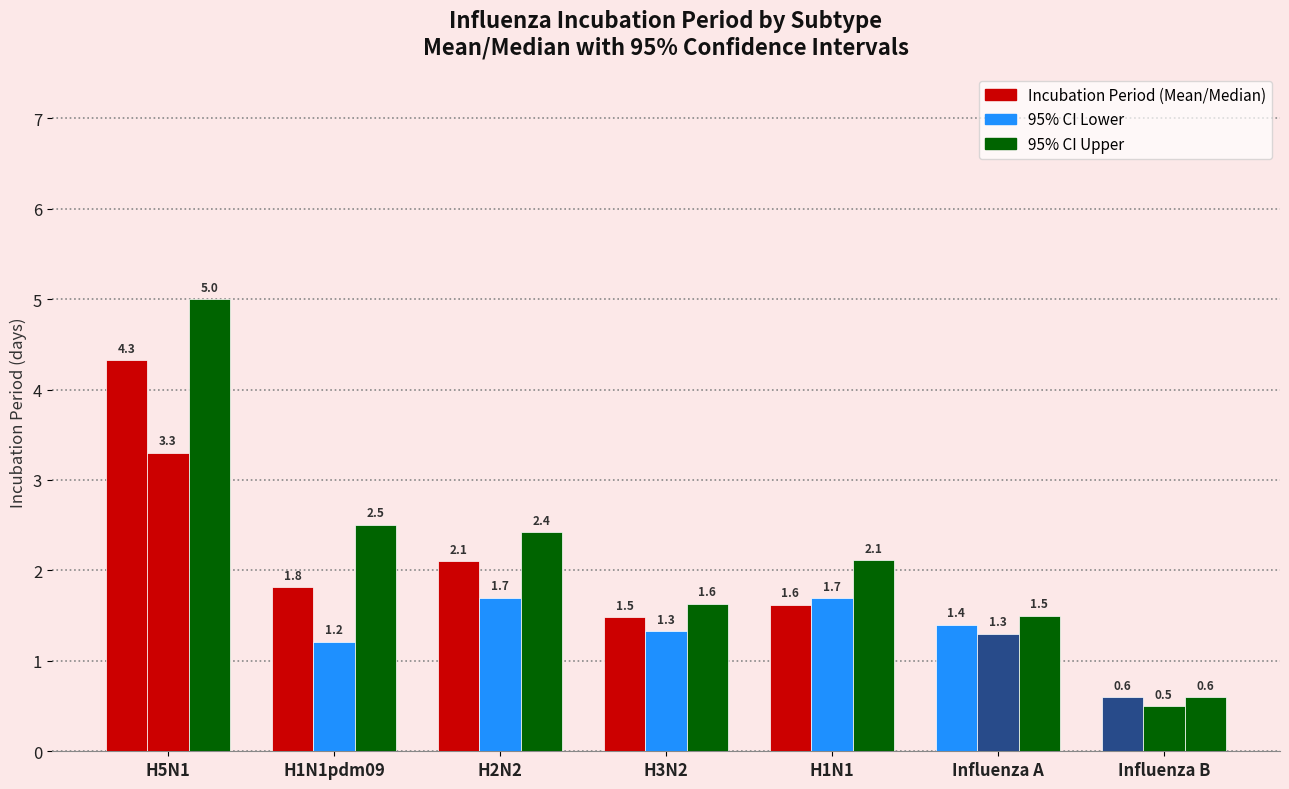

What is the value of the 95% CI Lower bar at the 4th from the left?

1.3